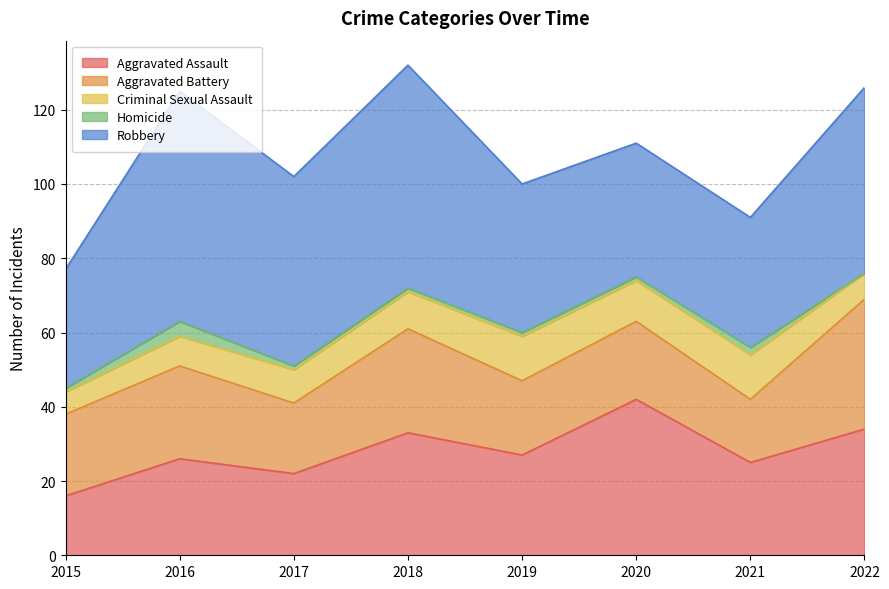

How many data points in Criminal Sexual Assault are above 10?

3